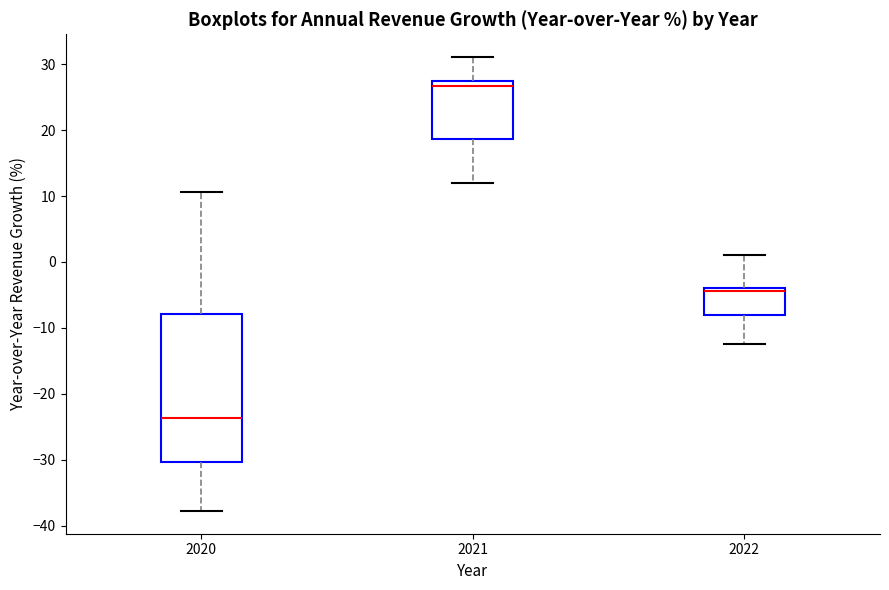

Where does the lower whisker of the box at x = 2020 end on the y-axis? The values are not printed on the chart, so give them approximately, as read against the axis.

-38